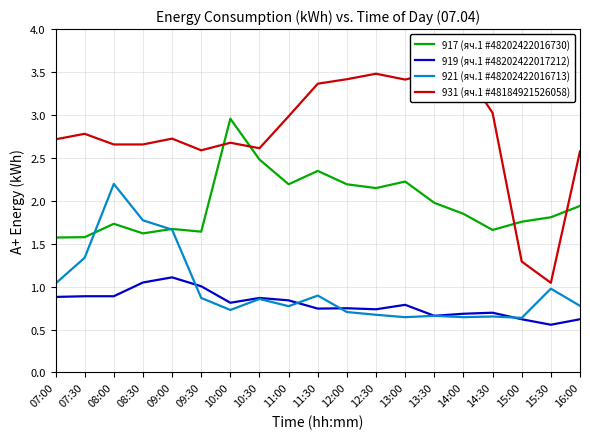

At how many categories does at least one series exceed 0?

19